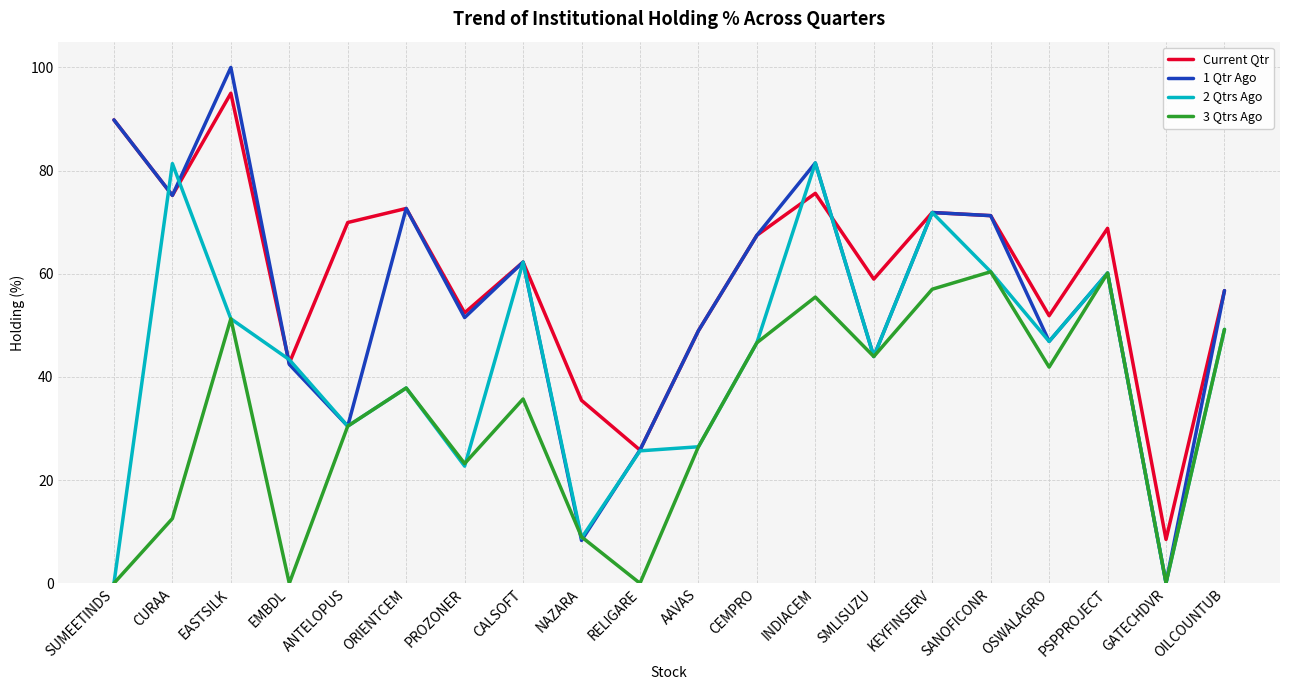

What position from the right is INDIACEM?

8